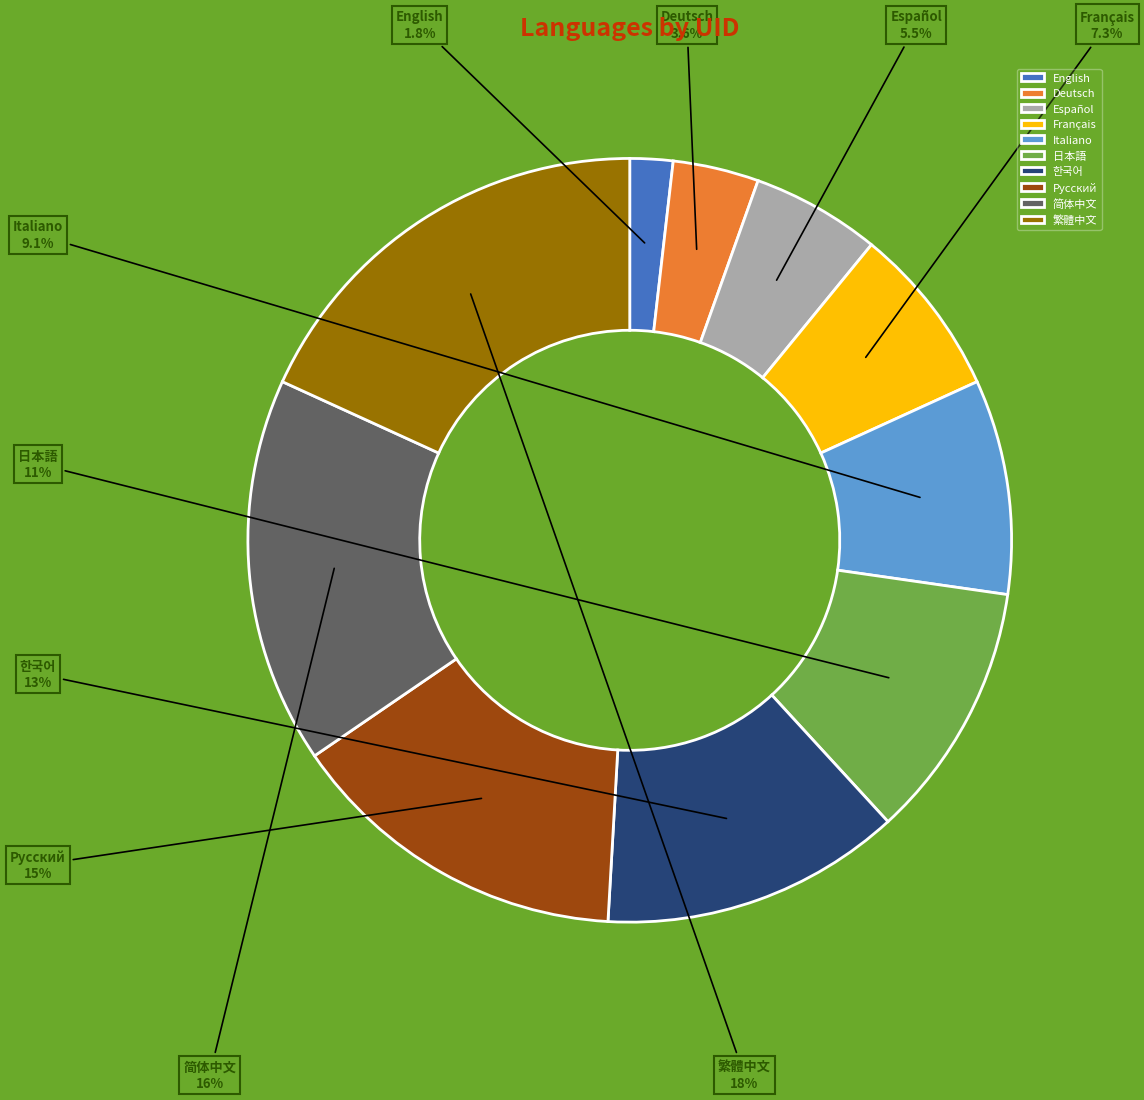

Which slice is the smallest?

English